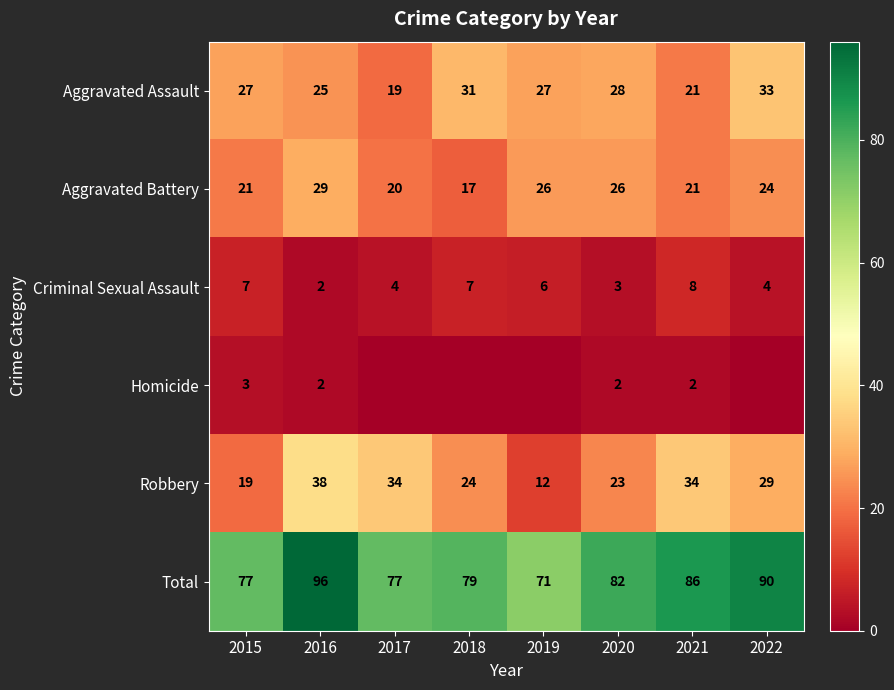

What is the maximum value shown in the chart?

96